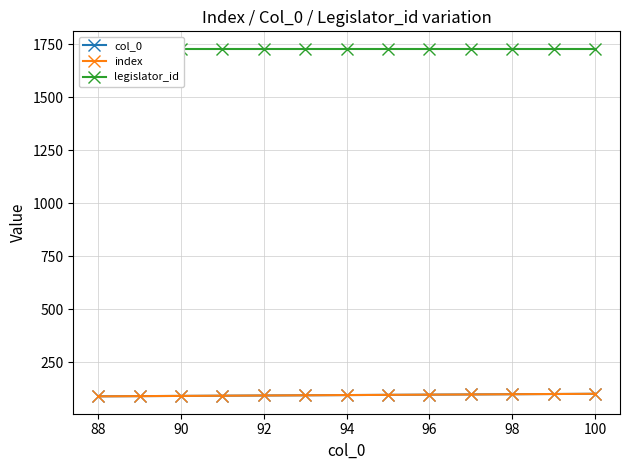

Reading right to left, what are all the values shown in this chart?

col_0: 100	99	98	97	96	95	94	93	92	91	90	89	88
index: 100	99	98	97	96	95	94	93	92	91	90	89	88
legislator_id: 1729	1729	1729	1729	1729	1729	1729	1729	1729	1729	1729	1729	1729